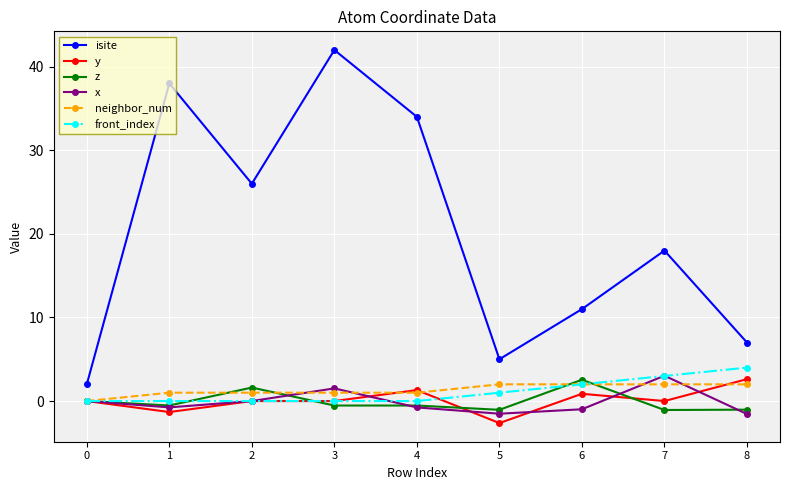

What is the difference between the maximum and minimum values in the isite series?

40.0